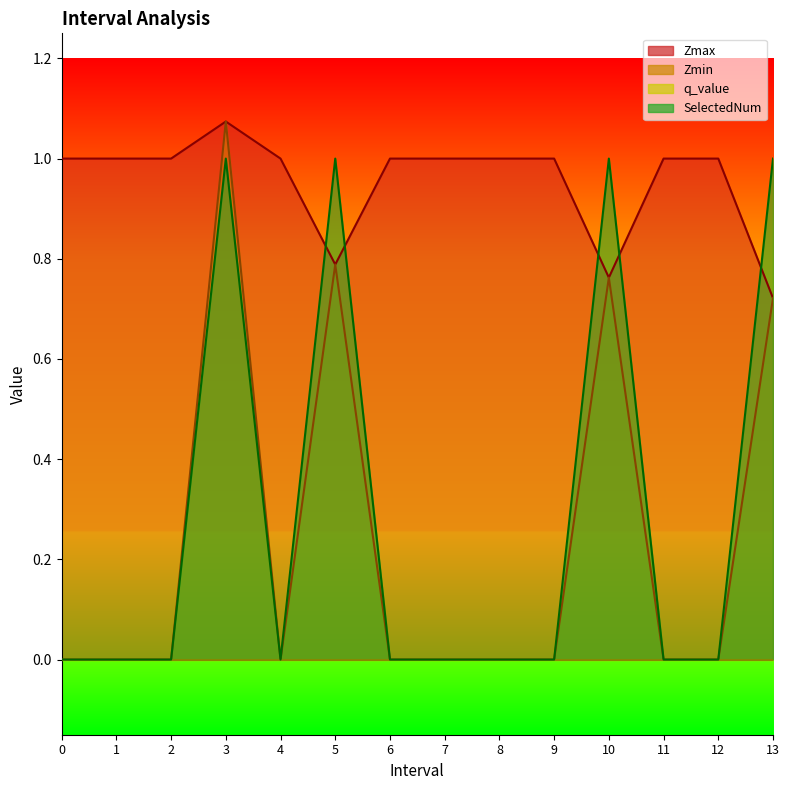

Is it true that Zmin equals 0.0 at 1?

True